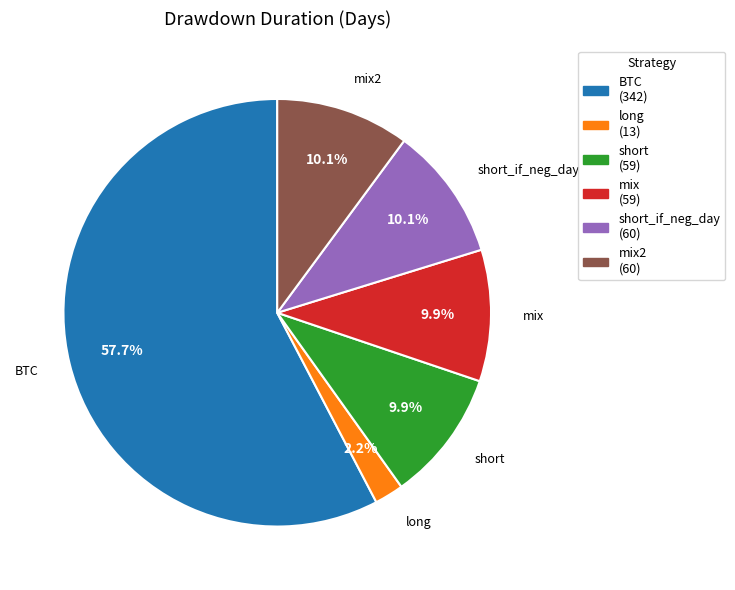

Does any single category account for the majority?

Yes